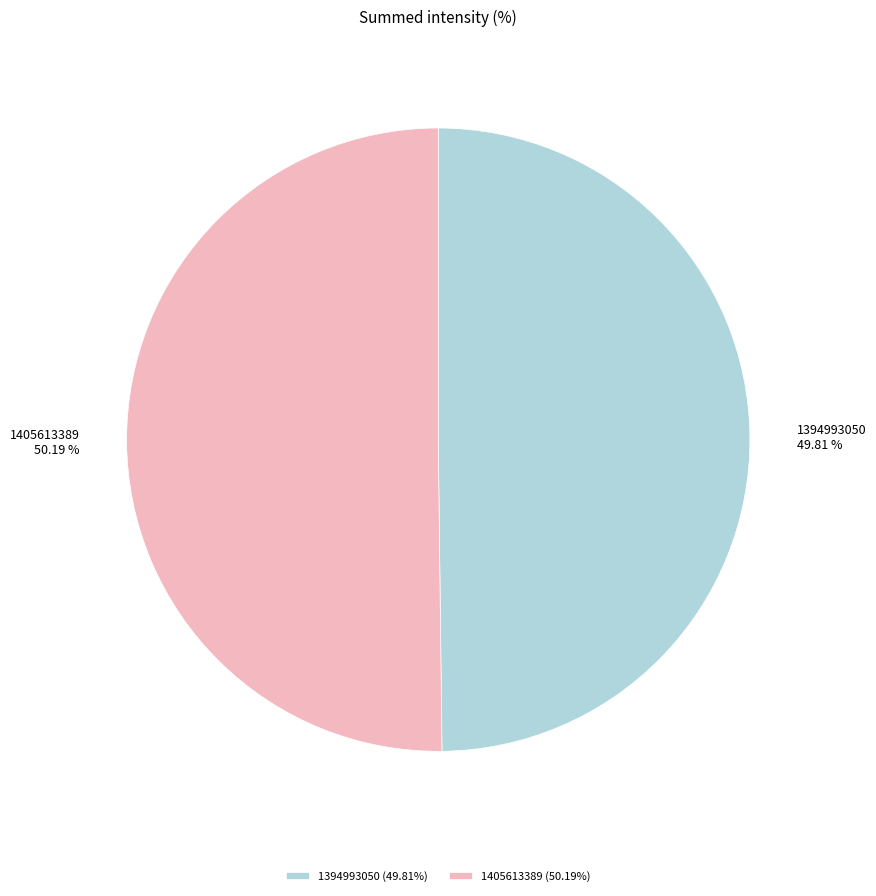

How many segments does this pie chart have?

2